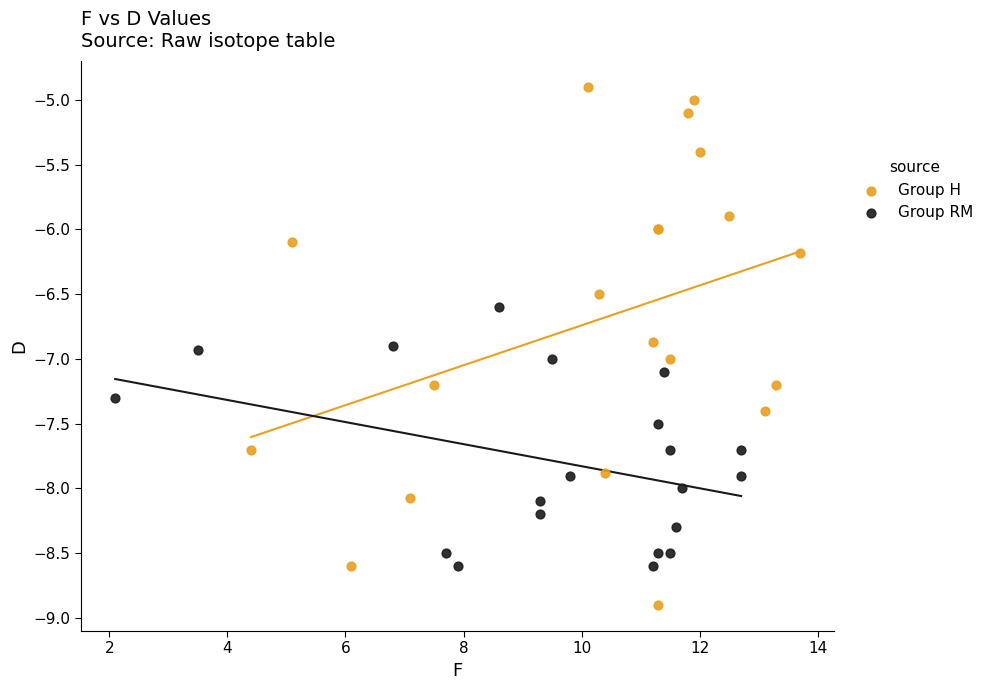

Which series reaches the maximum Y coordinate?

Group H